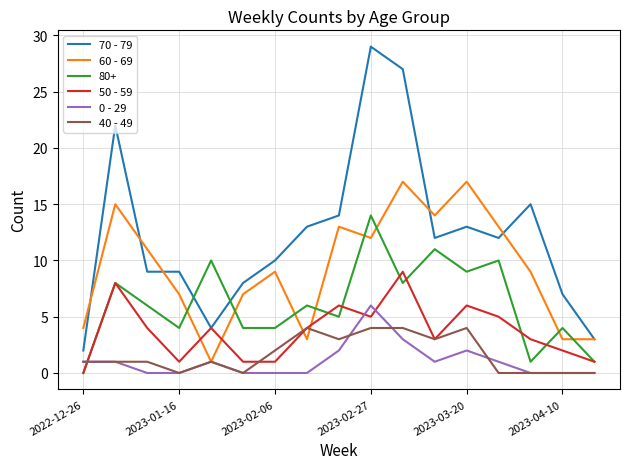

What is the difference between the second highest and minimum values in the 0 - 29 series?

3